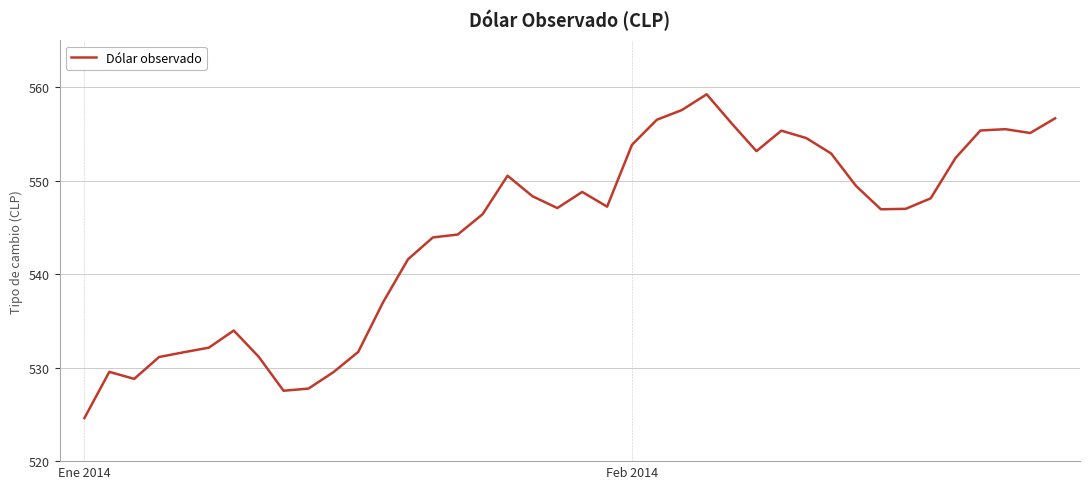

What is the greatest value displayed?

559.2